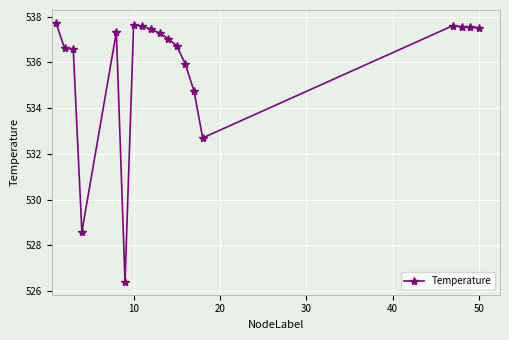

What is the value of the 5th point from the left?

537.3